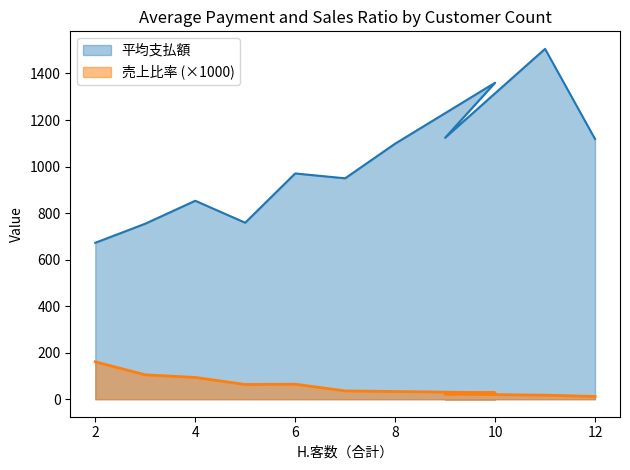

How many data points in 平均支払額 are less than 970?

5